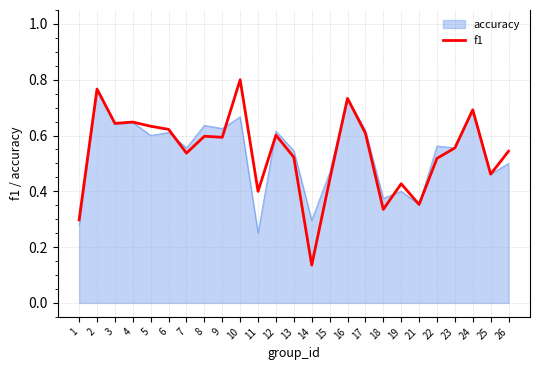

Which category has the highest value across all series?

10